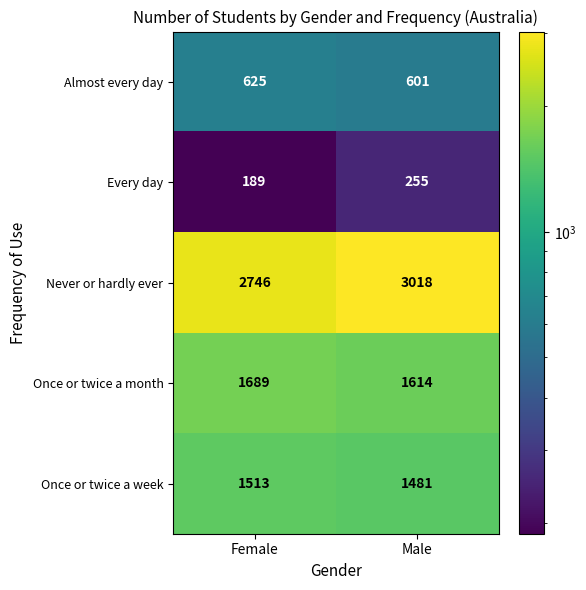

At which category does the chart reach its minimum across all series?

Female